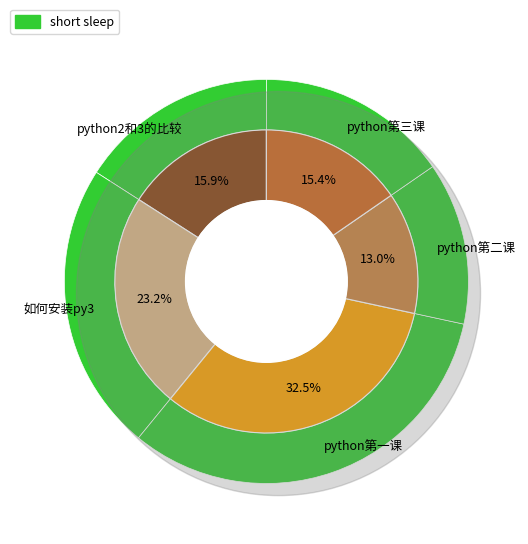

Which has a higher value, python2和3的比较 or python第一课?

python第一课